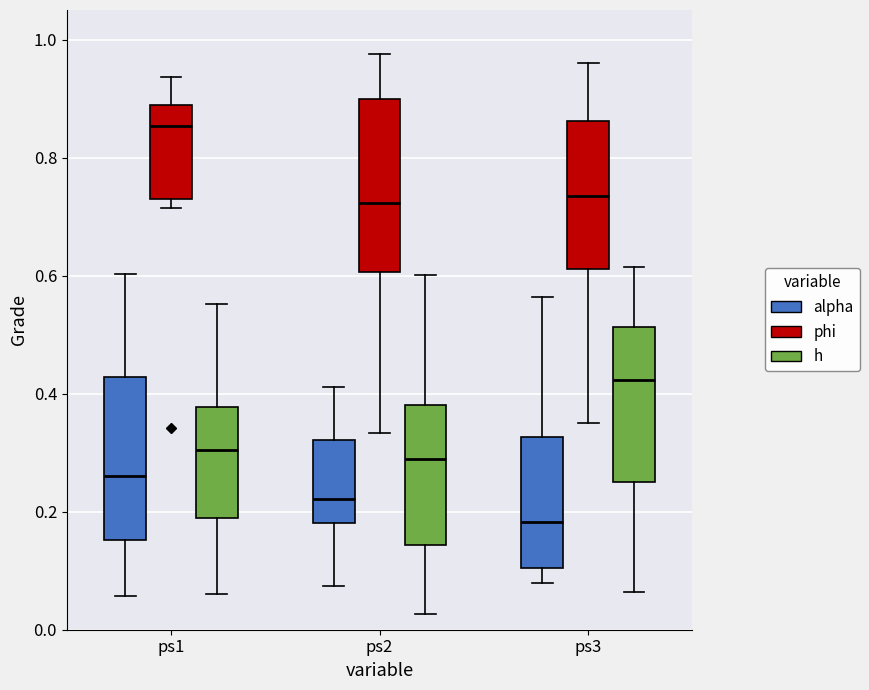

Where does the upper whisker of the box for ps3 (alpha) end on the y-axis? The values are not printed on the chart, so give them approximately, as read against the axis.

0.56